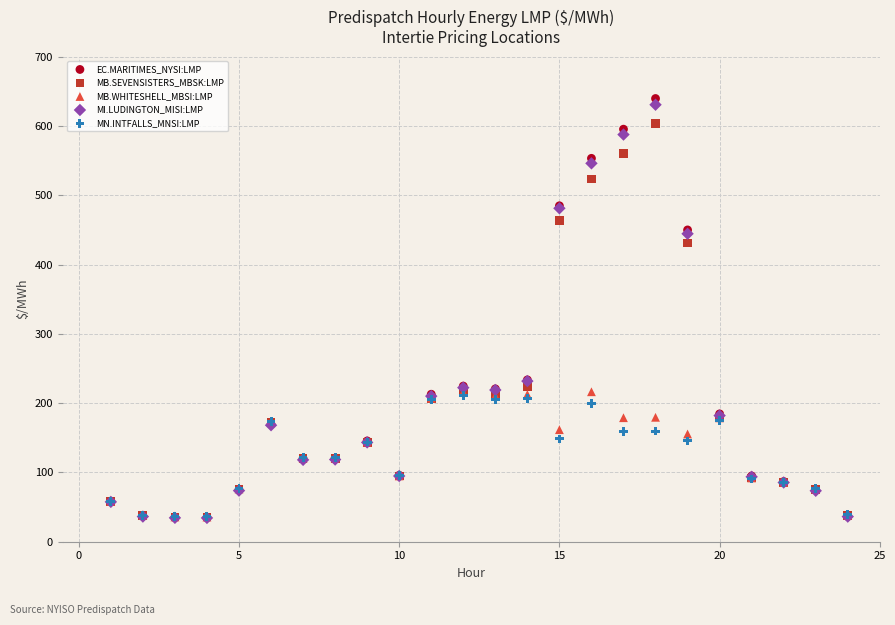

Across all series, what Y value is closest to 337?

431.0